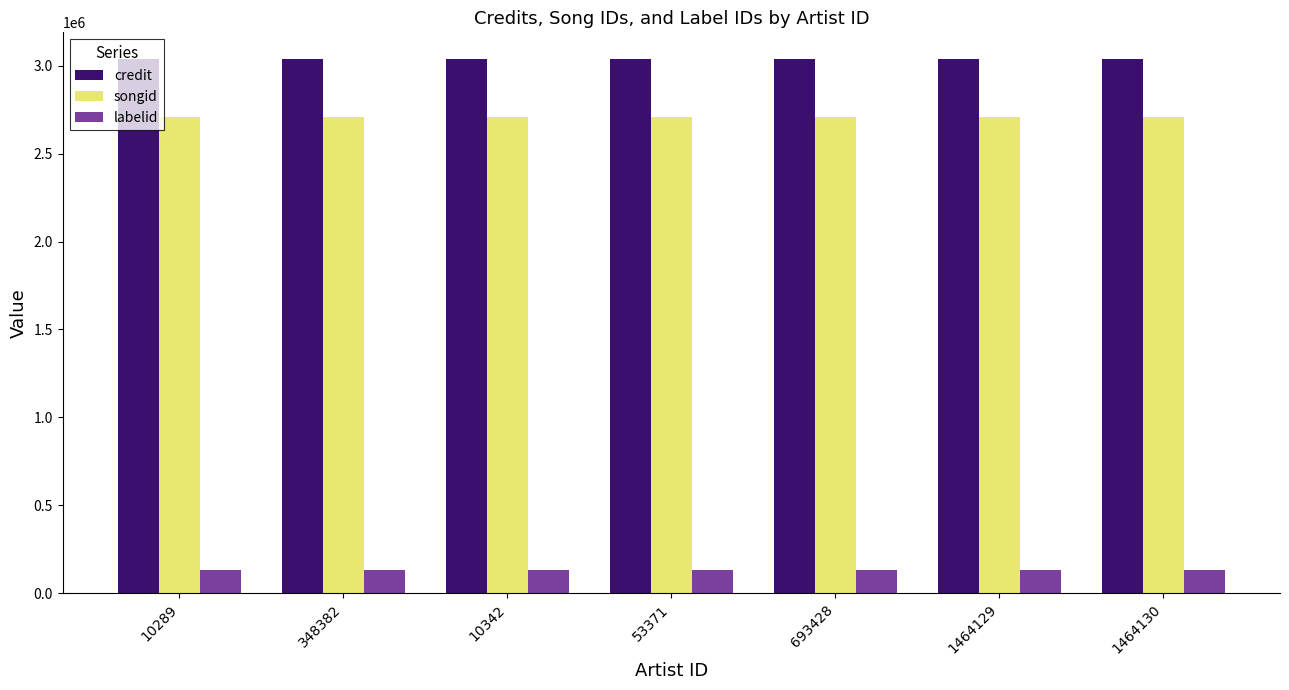

How many groups of bars are there?

7